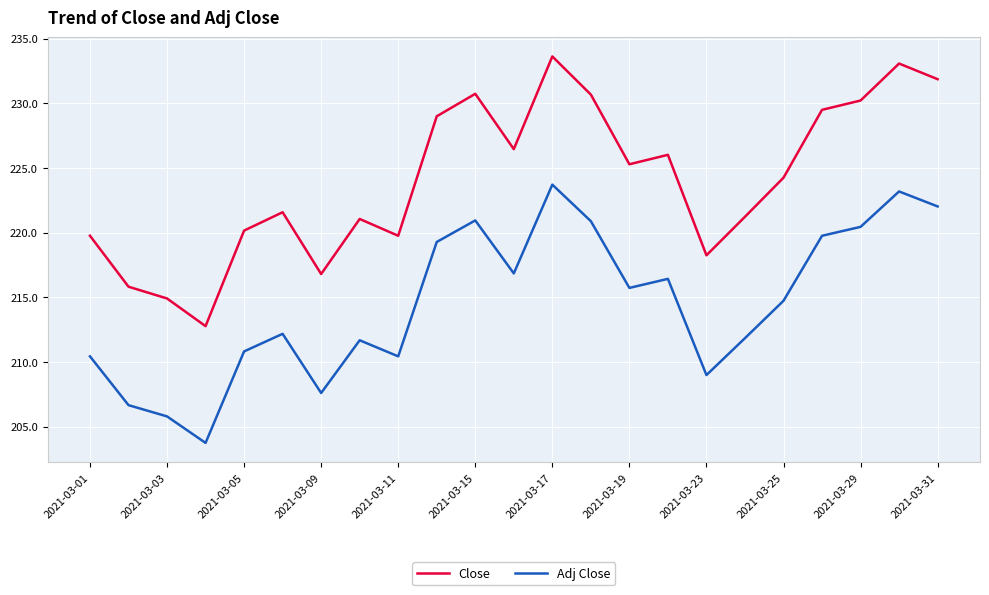

Which series has the largest total across all categories?

Close